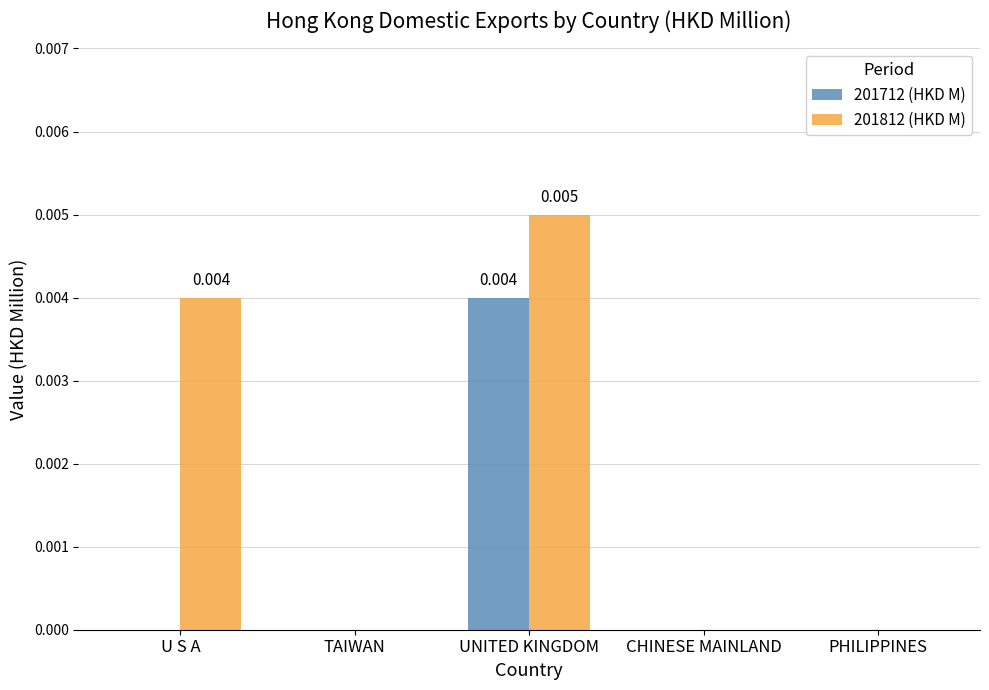

Which series has the largest total across all categories?

201812 (HKD M)